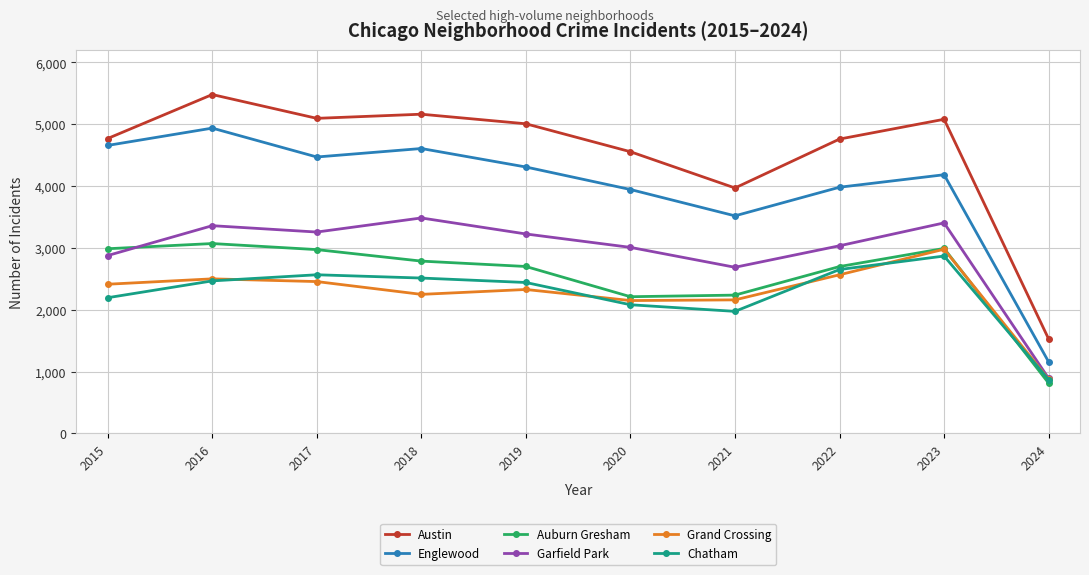

What are all the series names shown in the legend?

Austin, Englewood, Auburn Gresham, Garfield Park, Grand Crossing, Chatham